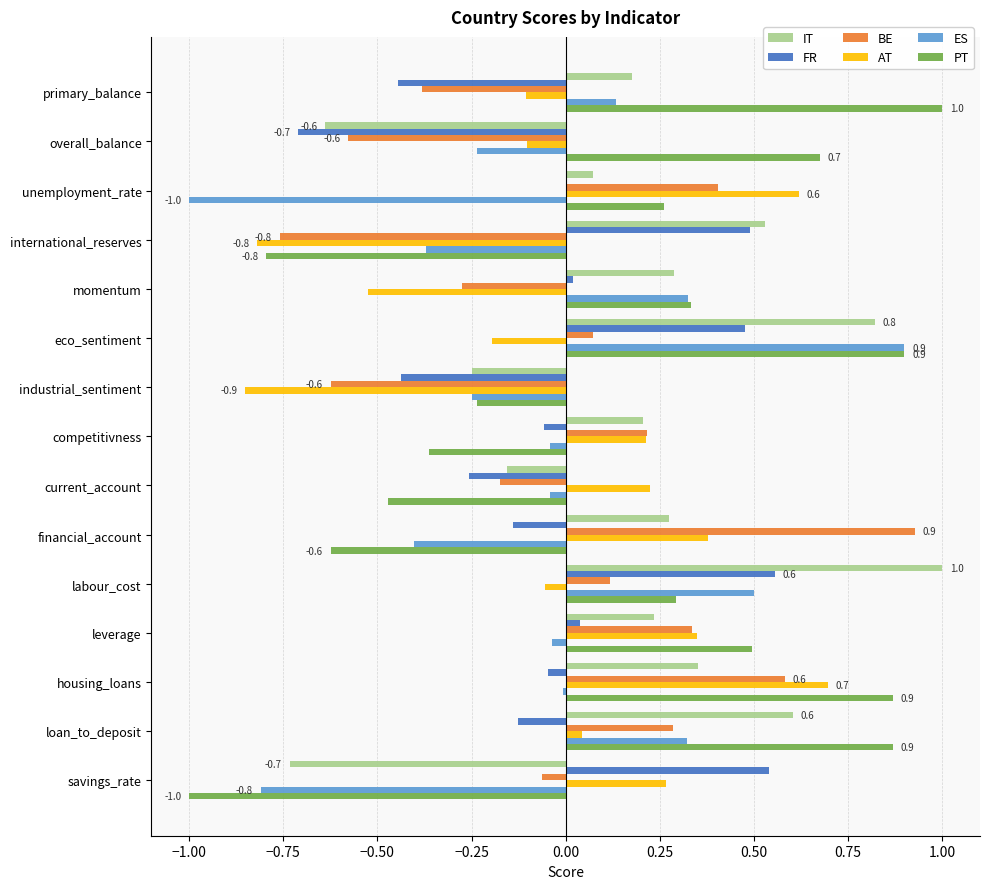

How many distinct data groups are displayed?

6